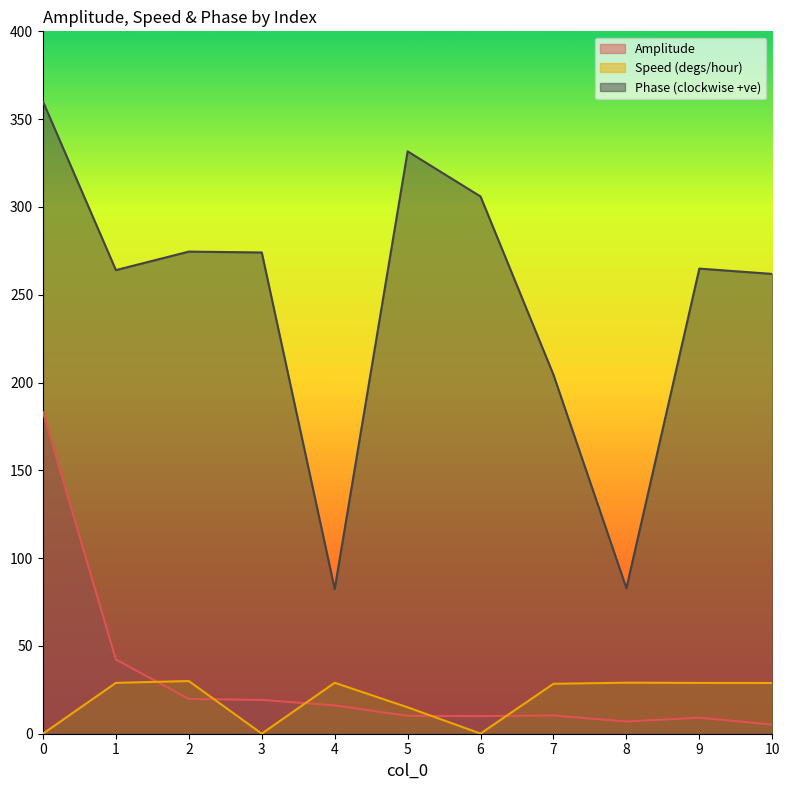

The Amplitude series shows 9.1 at 9. True or false?

True